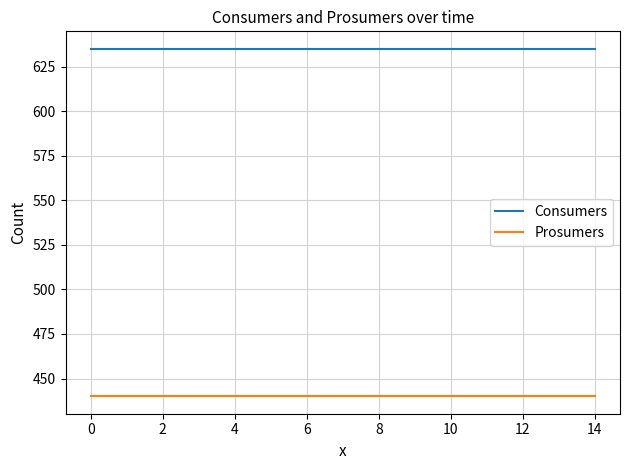

What is the greatest value displayed?

635